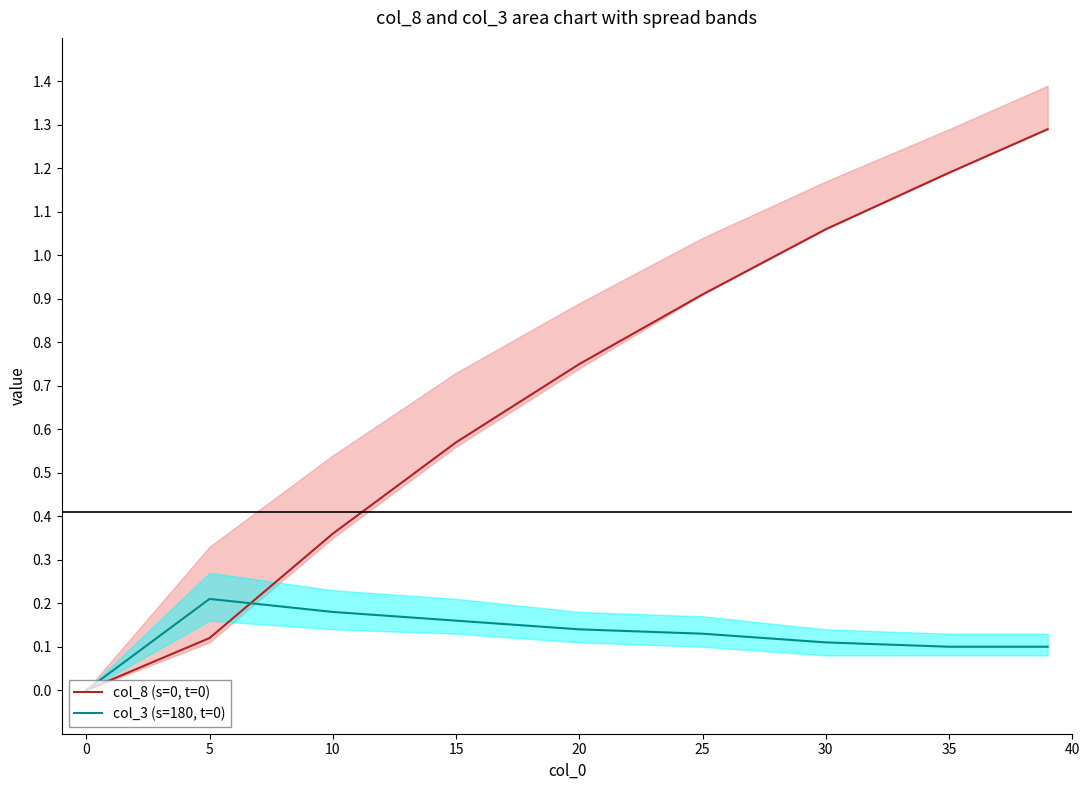

True or false: col_8 line has more than 0 points higher than both neighbors.

False